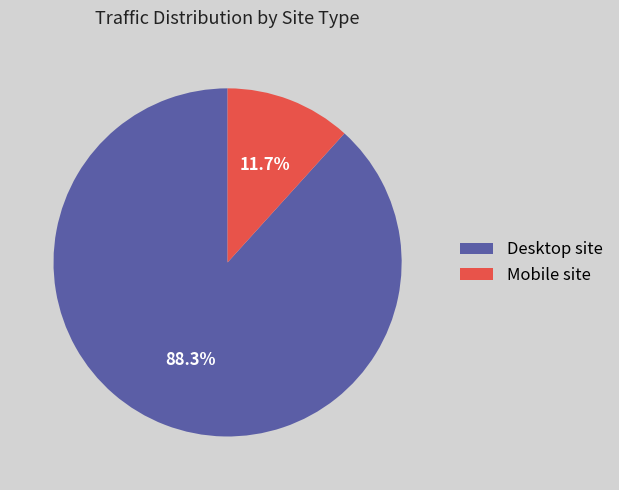

To the nearest percent, what is the difference between the largest and smallest slice percentages?

77%